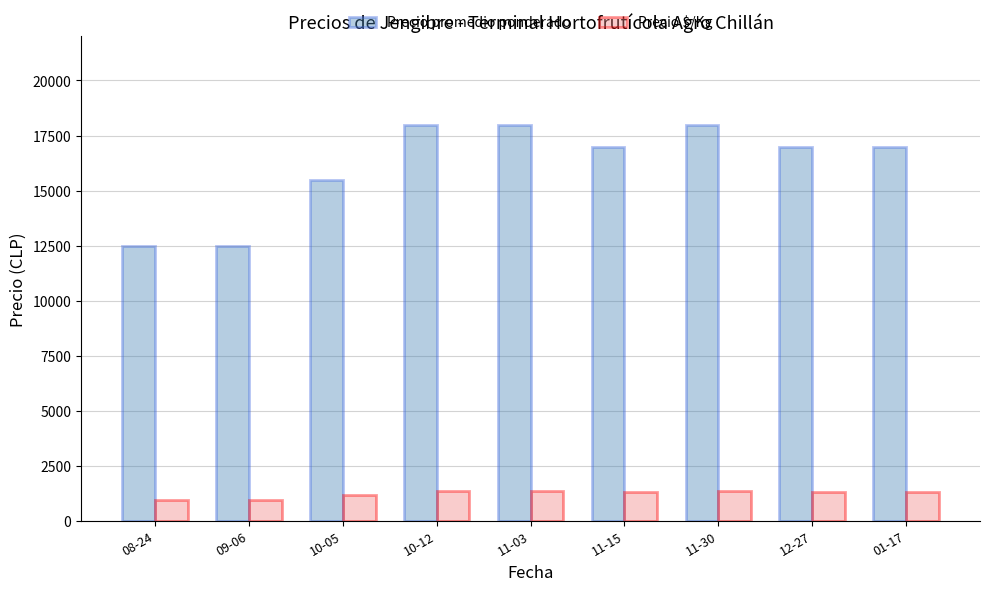

Rank the series by their maximum value, from lowest to highest.

Precio $/Kg, Precio promedio ponderado